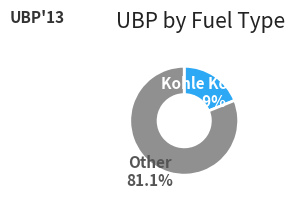

What is the total percentage of Other and Kohle Koks?

100.0%